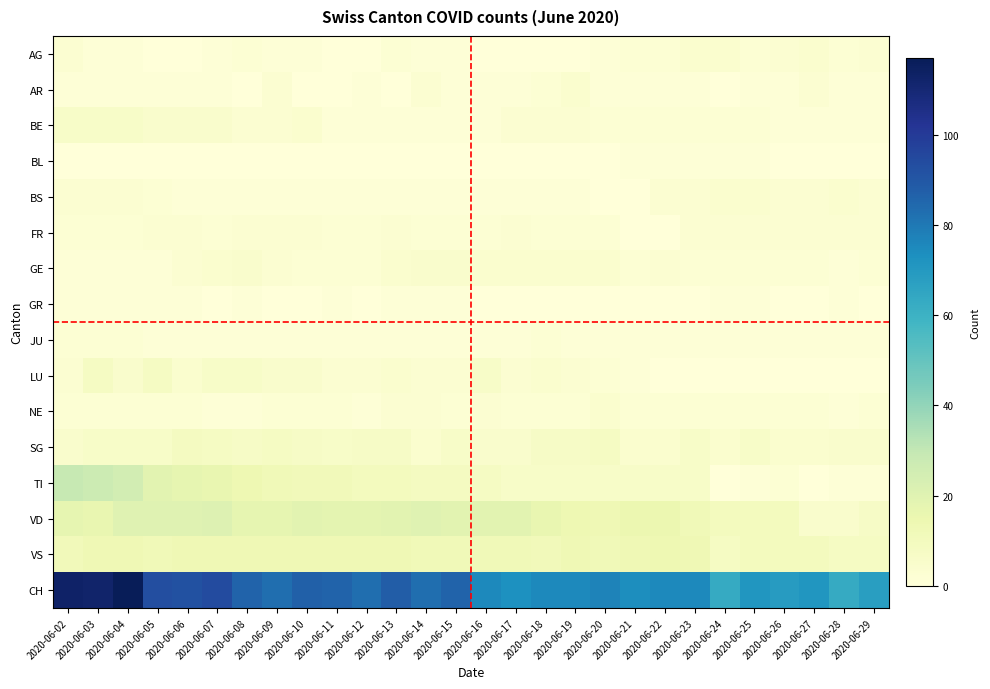

Reading left to right, list all the values displayed in this chart.

AG: 2020-06-02=3	2020-06-03=1	2020-06-04=1	2020-06-05=0	2020-06-06=0	2020-06-07=1	2020-06-08=2	2020-06-09=1	2020-06-10=1	2020-06-11=0	2020-06-12=0	2020-06-13=2	2020-06-14=1	2020-06-15=1	2020-06-16=0	2020-06-17=0	2020-06-18=0	2020-06-19=0	2020-06-20=1	2020-06-21=2	2020-06-22=2	2020-06-23=4	2020-06-24=4	2020-06-25=2	2020-06-26=3	2020-06-27=4	2020-06-28=2	2020-06-29=3
AR: 2020-06-02=1	2020-06-03=1	2020-06-04=1	2020-06-05=1	2020-06-06=1	2020-06-07=1	2020-06-08=0	2020-06-09=3	2020-06-10=0	2020-06-11=0	2020-06-12=1	2020-06-13=0	2020-06-14=3	2020-06-15=1	2020-06-16=1	2020-06-17=1	2020-06-18=2	2020-06-19=4	2020-06-20=1	2020-06-21=1	2020-06-22=1	2020-06-23=1	2020-06-24=0	2020-06-25=1	2020-06-26=1	2020-06-27=3	2020-06-28=1	2020-06-29=1
BE: 2020-06-02=6	2020-06-03=6	2020-06-04=6	2020-06-05=5	2020-06-06=5	2020-06-07=5	2020-06-08=3	2020-06-09=3	2020-06-10=4	2020-06-11=1	2020-06-12=1	2020-06-13=1	2020-06-14=1	2020-06-15=1	2020-06-16=1	2020-06-17=3	2020-06-18=3	2020-06-19=3	2020-06-20=2	2020-06-21=2	2020-06-22=2	2020-06-23=2	2020-06-24=2	2020-06-25=2	2020-06-26=1	2020-06-27=1	2020-06-28=1	2020-06-29=1
BL: 2020-06-02=0	2020-06-03=0	2020-06-04=0	2020-06-05=0	2020-06-06=0	2020-06-07=0	2020-06-08=0	2020-06-09=0	2020-06-10=0	2020-06-11=0	2020-06-12=0	2020-06-13=0	2020-06-14=0	2020-06-15=0	2020-06-16=0	2020-06-17=0	2020-06-18=0	2020-06-19=0	2020-06-20=0	2020-06-21=1	2020-06-22=1	2020-06-23=1	2020-06-24=1	2020-06-25=1	2020-06-26=0	2020-06-27=0	2020-06-28=0	2020-06-29=0
BS: 2020-06-02=3	2020-06-03=3	2020-06-04=3	2020-06-05=2	2020-06-06=1	2020-06-07=1	2020-06-08=1	2020-06-09=1	2020-06-10=1	2020-06-11=1	2020-06-12=1	2020-06-13=1	2020-06-14=1	2020-06-15=1	2020-06-16=1	2020-06-17=1	2020-06-18=1	2020-06-19=1	2020-06-20=0	2020-06-21=0	2020-06-22=3	2020-06-23=3	2020-06-24=4	2020-06-25=4	2020-06-26=3	2020-06-27=3	2020-06-28=4	2020-06-29=3
FR: 2020-06-02=2	2020-06-03=2	2020-06-04=2	2020-06-05=3	2020-06-06=3	2020-06-07=2	2020-06-08=3	2020-06-09=3	2020-06-10=3	2020-06-11=2	2020-06-12=2	2020-06-13=3	2020-06-14=2	2020-06-15=2	2020-06-16=2	2020-06-17=3	2020-06-18=2	2020-06-19=2	2020-06-20=2	2020-06-21=0	2020-06-22=0	2020-06-23=3	2020-06-24=3	2020-06-25=3	2020-06-26=3	2020-06-27=3	2020-06-28=3	2020-06-29=3
GE: 2020-06-02=1	2020-06-03=1	2020-06-04=1	2020-06-05=1	2020-06-06=3	2020-06-07=4	2020-06-08=5	2020-06-09=3	2020-06-10=2	2020-06-11=2	2020-06-12=2	2020-06-13=4	2020-06-14=5	2020-06-15=5	2020-06-16=4	2020-06-17=4	2020-06-18=4	2020-06-19=4	2020-06-20=4	2020-06-21=2	2020-06-22=3	2020-06-23=2	2020-06-24=2	2020-06-25=2	2020-06-26=2	2020-06-27=2	2020-06-28=1	2020-06-29=2
GR: 2020-06-02=1	2020-06-03=1	2020-06-04=1	2020-06-05=1	2020-06-06=1	2020-06-07=0	2020-06-08=1	2020-06-09=0	2020-06-10=0	2020-06-11=1	2020-06-12=0	2020-06-13=1	2020-06-14=1	2020-06-15=1	2020-06-16=0	2020-06-17=0	2020-06-18=0	2020-06-19=0	2020-06-20=0	2020-06-21=0	2020-06-22=0	2020-06-23=0	2020-06-24=1	2020-06-25=1	2020-06-26=0	2020-06-27=0	2020-06-28=1	2020-06-29=0
JU: 2020-06-02=2	2020-06-03=2	2020-06-04=2	2020-06-05=1	2020-06-06=1	2020-06-07=1	2020-06-08=1	2020-06-09=1	2020-06-10=1	2020-06-11=1	2020-06-12=1	2020-06-13=1	2020-06-14=1	2020-06-15=1	2020-06-16=1	2020-06-17=1	2020-06-18=2	2020-06-19=1	2020-06-20=1	2020-06-21=1	2020-06-22=1	2020-06-23=1	2020-06-24=1	2020-06-25=1	2020-06-26=1	2020-06-27=1	2020-06-28=1	2020-06-29=1
LU: 2020-06-02=3	2020-06-03=8	2020-06-04=5	2020-06-05=8	2020-06-06=4	2020-06-07=6	2020-06-08=6	2020-06-09=5	2020-06-10=5	2020-06-11=3	2020-06-12=3	2020-06-13=4	2020-06-14=3	2020-06-15=3	2020-06-16=6	2020-06-17=3	2020-06-18=4	2020-06-19=3	2020-06-20=2	2020-06-21=1	2020-06-22=0	2020-06-23=0	2020-06-24=0	2020-06-25=0	2020-06-26=0	2020-06-27=0	2020-06-28=0	2020-06-29=0
NE: 2020-06-02=2	2020-06-03=2	2020-06-04=2	2020-06-05=2	2020-06-06=2	2020-06-07=1	2020-06-08=1	2020-06-09=2	2020-06-10=2	2020-06-11=2	2020-06-12=1	2020-06-13=3	2020-06-14=3	2020-06-15=2	2020-06-16=3	2020-06-17=2	2020-06-18=2	2020-06-19=2	2020-06-20=4	2020-06-21=2	2020-06-22=2	2020-06-23=2	2020-06-24=2	2020-06-25=2	2020-06-26=2	2020-06-27=2	2020-06-28=1	2020-06-29=2
SG: 2020-06-02=5	2020-06-03=6	2020-06-04=6	2020-06-05=6	2020-06-06=9	2020-06-07=8	2020-06-08=7	2020-06-09=8	2020-06-10=7	2020-06-11=6	2020-06-12=7	2020-06-13=7	2020-06-14=4	2020-06-15=6	2020-06-16=5	2020-06-17=5	2020-06-18=7	2020-06-19=7	2020-06-20=8	2020-06-21=4	2020-06-22=4	2020-06-23=6	2020-06-24=4	2020-06-25=6	2020-06-26=4	2020-06-27=4	2020-06-28=5	2020-06-29=5
TI: 2020-06-02=29	2020-06-03=27	2020-06-04=25	2020-06-05=19	2020-06-06=17	2020-06-07=16	2020-06-08=14	2020-06-09=12	2020-06-10=11	2020-06-11=11	2020-06-12=10	2020-06-13=10	2020-06-14=9	2020-06-15=9	2020-06-16=8	2020-06-17=6	2020-06-18=6	2020-06-19=6	2020-06-20=6	2020-06-21=6	2020-06-22=6	2020-06-23=6	2020-06-24=0	2020-06-25=1	2020-06-26=2	2020-06-27=0	2020-06-28=1	2020-06-29=1
VD: 2020-06-02=17	2020-06-03=16	2020-06-04=20	2020-06-05=20	2020-06-06=20	2020-06-07=21	2020-06-08=17	2020-06-09=17	2020-06-10=19	2020-06-11=18	2020-06-12=18	2020-06-13=19	2020-06-14=20	2020-06-15=19	2020-06-16=19	2020-06-17=19	2020-06-18=16	2020-06-19=14	2020-06-20=13	2020-06-21=15	2020-06-22=15	2020-06-23=12	2020-06-24=10	2020-06-25=10	2020-06-26=10	2020-06-27=5	2020-06-28=5	2020-06-29=7
VS: 2020-06-02=11	2020-06-03=13	2020-06-04=13	2020-06-05=12	2020-06-06=13	2020-06-07=13	2020-06-08=13	2020-06-09=13	2020-06-10=13	2020-06-11=13	2020-06-12=13	2020-06-13=13	2020-06-14=12	2020-06-15=12	2020-06-16=12	2020-06-17=12	2020-06-18=11	2020-06-19=13	2020-06-20=12	2020-06-21=13	2020-06-22=14	2020-06-23=13	2020-06-24=8	2020-06-25=10	2020-06-26=10	2020-06-27=10	2020-06-28=8	2020-06-29=8
CH: 2020-06-02=113	2020-06-03=112	2020-06-04=117	2020-06-05=93	2020-06-06=92	2020-06-07=94	2020-06-08=86	2020-06-09=83	2020-06-10=87	2020-06-11=86	2020-06-12=83	2020-06-13=88	2020-06-14=83	2020-06-15=86	2020-06-16=75	2020-06-17=73	2020-06-18=75	2020-06-19=75	2020-06-20=77	2020-06-21=74	2020-06-22=75	2020-06-23=75	2020-06-24=63	2020-06-25=71	2020-06-26=69	2020-06-27=71	2020-06-28=63	2020-06-29=68